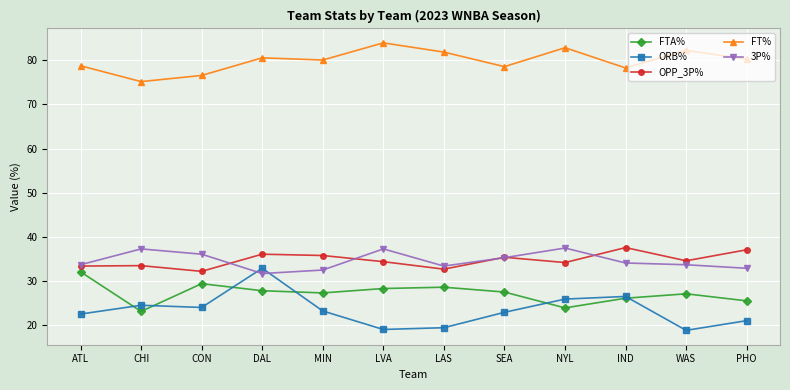

Read the 3P% value at SEA.

35.2